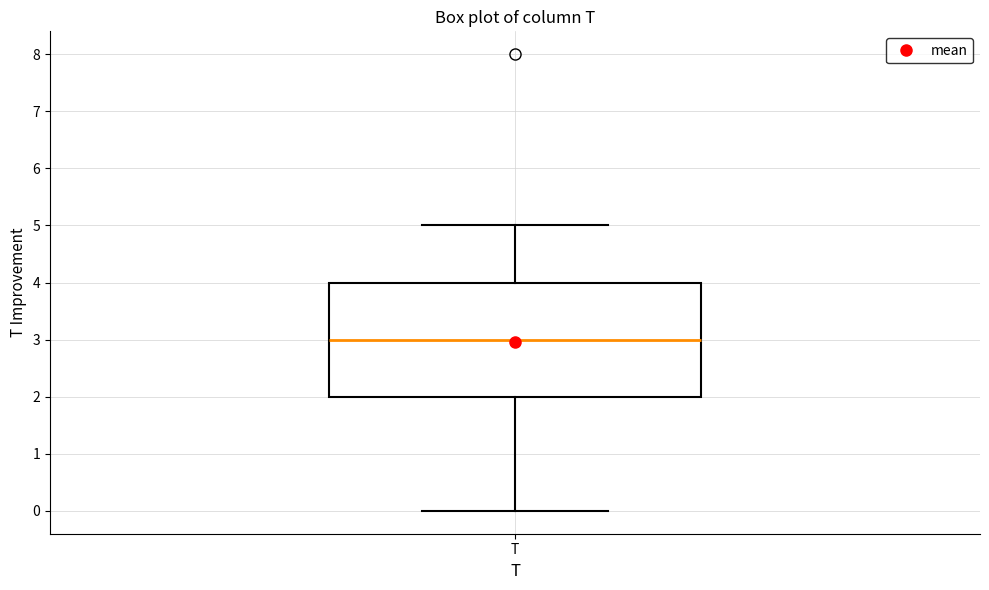

Transcribe this box plot: give where the median line is, the range the box spans, and where the two whiskers end, as read against the y-axis. The values are not printed on the chart, so give them approximately, as read against the axis.

median 3, box 2 to 4, whiskers 0 to 5